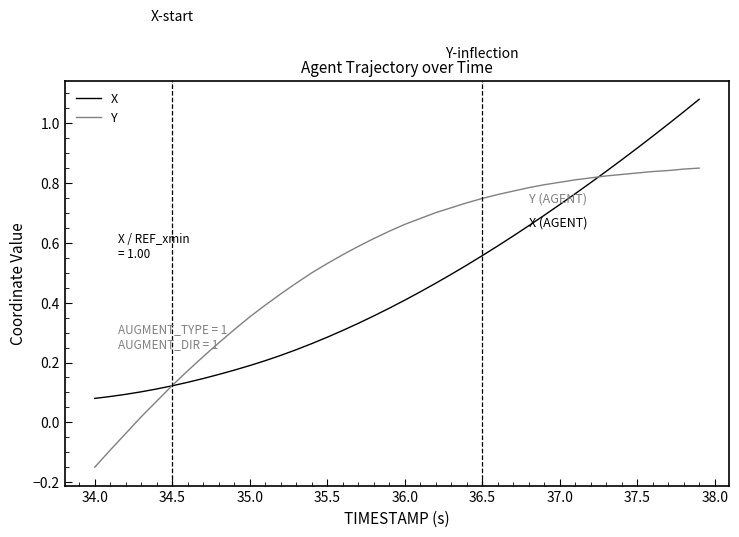

List the series in order of their peak value, highest first.

X, Y